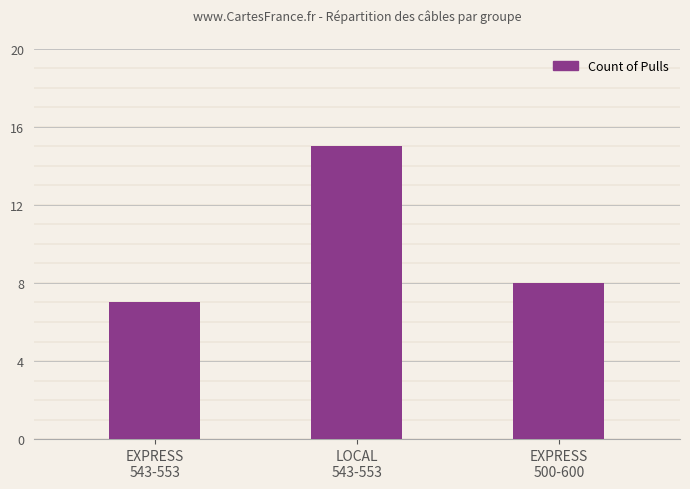

What is the sum of the values at LOCAL
543-553 and EXPRESS
543-553?

22